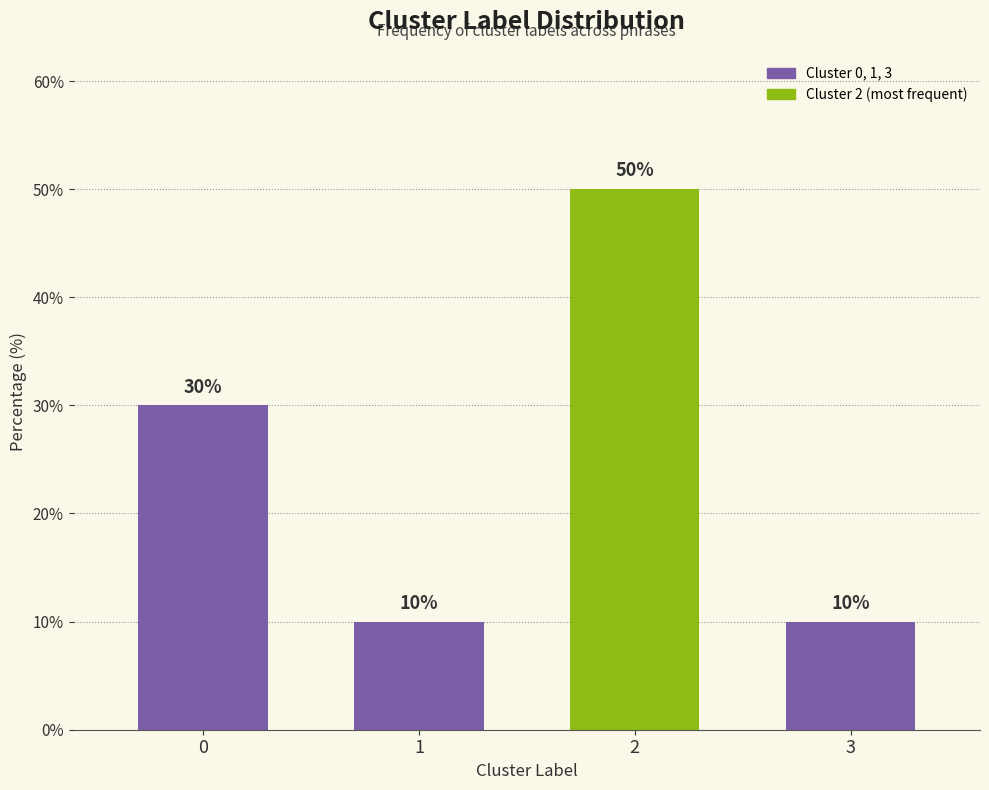

How many series are shown in this chart?

1